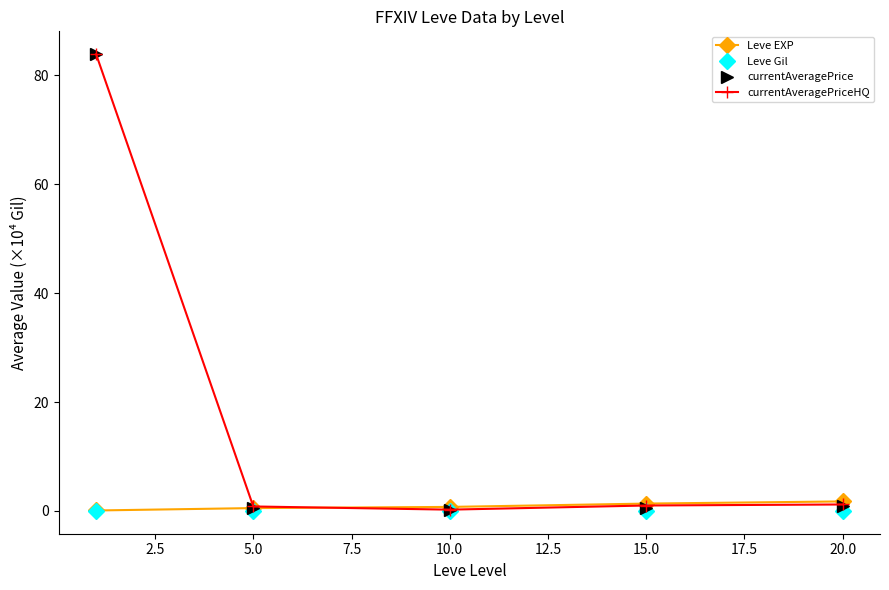

Which series has the widest spread of values?

currentAveragePrice